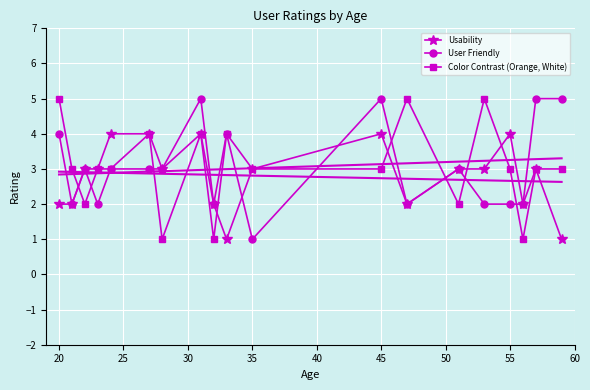

What is the sum of all User Friendly values?

58